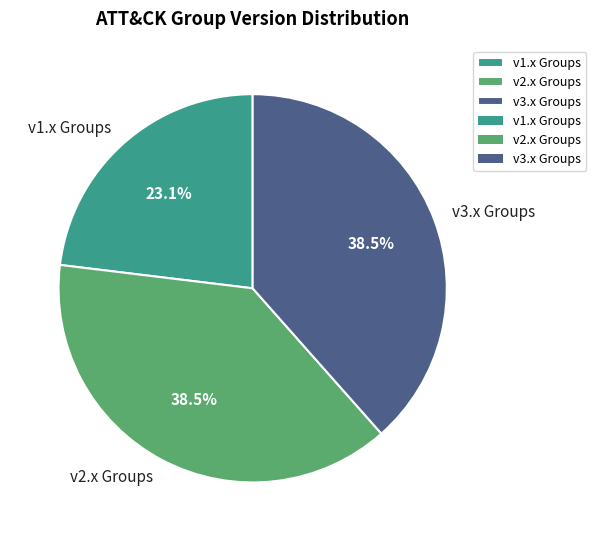

What is the ratio of the value at v2.x Groups to the value at v1.x Groups?

1.7